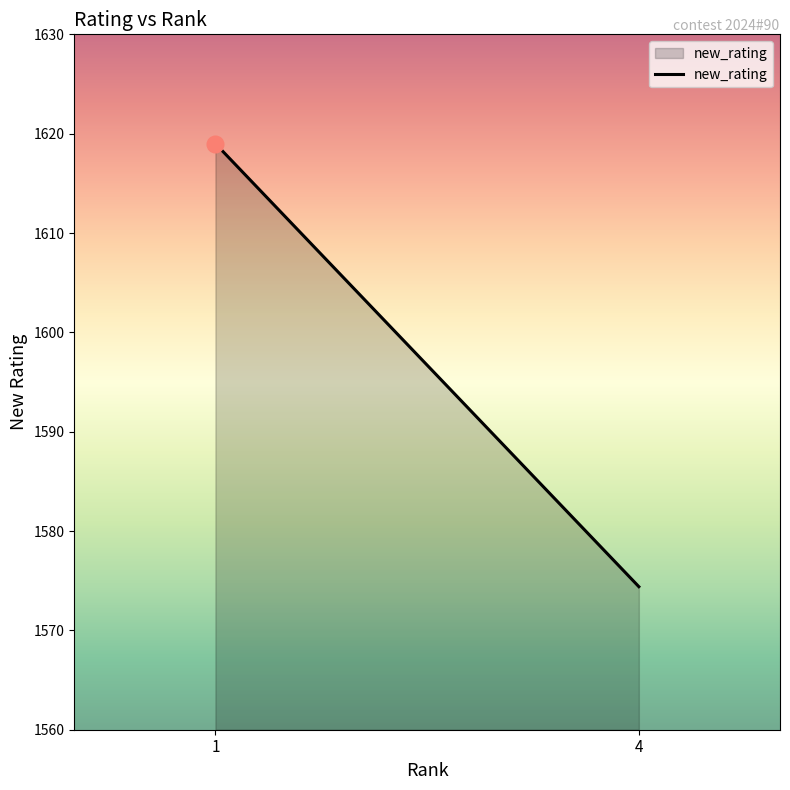

Does the chart display data point markers on the line(s)?

No